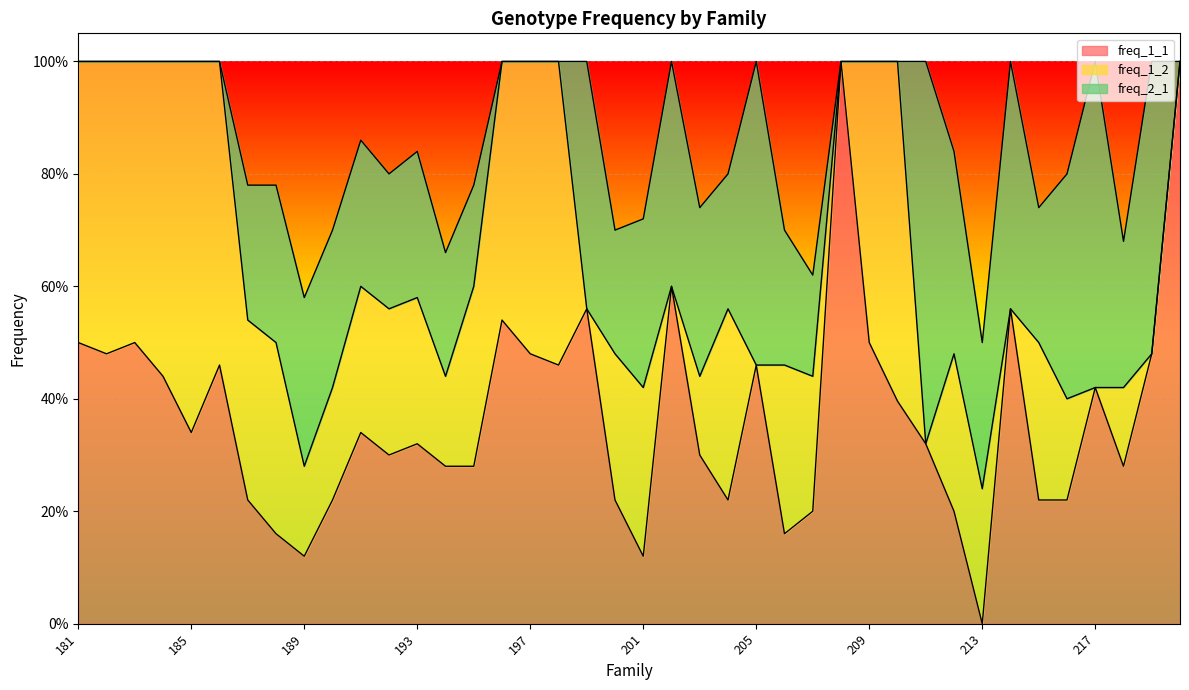

Rank the series by their average value, from lowest to highest.

freq_2_1, freq_1_2, freq_1_1